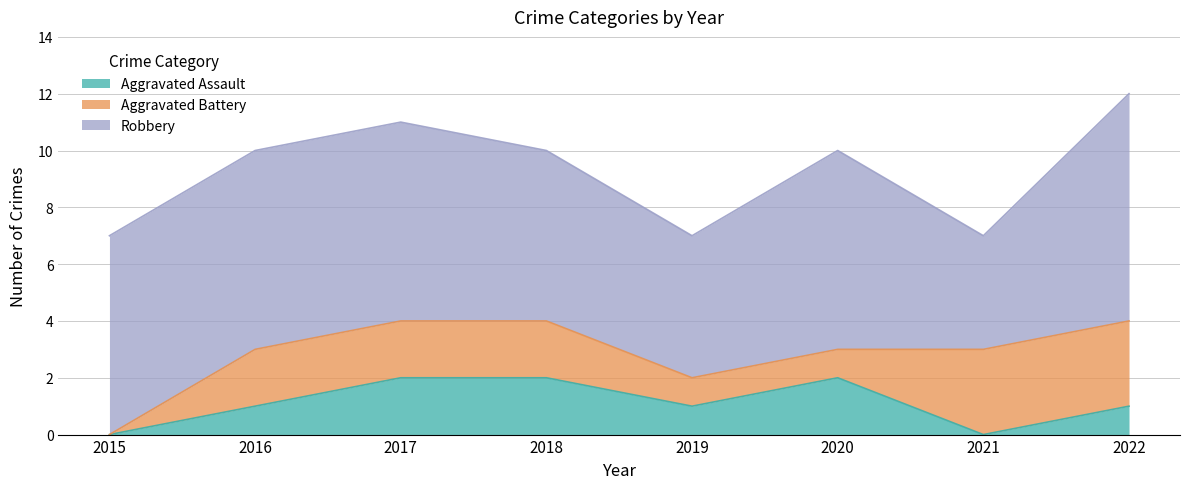

Does the chart have visible grid lines?

Yes